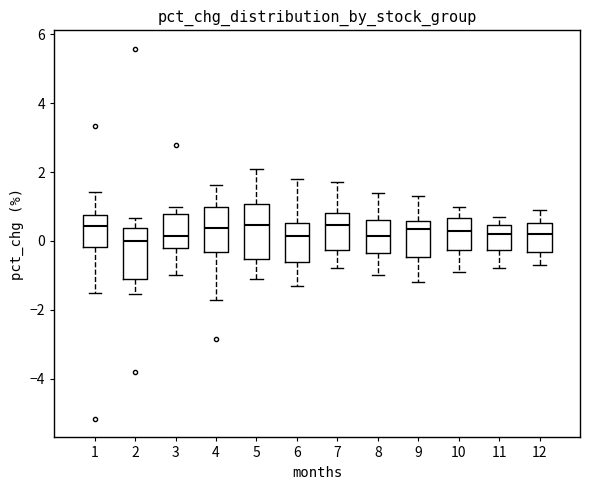

Reading left to right, read every box against the y-axis: the position of its median line, the range the box covers, and the ends of its whiskers. The values are not printed on the chart, so give them approximately, as read against the axis.

1: median 0.4, box -0.2 to 0.8, whiskers -1.6 to 1.4
2: median 0.0, box -1.2 to 0.4, whiskers -1.6 to 0.6
3: median 0.2, box -0.2 to 0.8, whiskers -1.0 to 1.0
4: median 0.4, box -0.4 to 1.0, whiskers -1.8 to 1.6
5: median 0.4, box -0.6 to 1.0, whiskers -1.0 to 2.2
6: median 0.2, box -0.6 to 0.6, whiskers -1.2 to 1.8
7: median 0.4, box -0.2 to 0.8, whiskers -0.8 to 1.8
8: median 0.2, box -0.4 to 0.6, whiskers -1.0 to 1.4
9: median 0.4, box -0.4 to 0.6, whiskers -1.2 to 1.4
10: median 0.4, box -0.2 to 0.6, whiskers -0.8 to 1.0
11: median 0.2, box -0.2 to 0.4, whiskers -0.8 to 0.8
12: median 0.2, box -0.4 to 0.6, whiskers -0.6 to 1.0